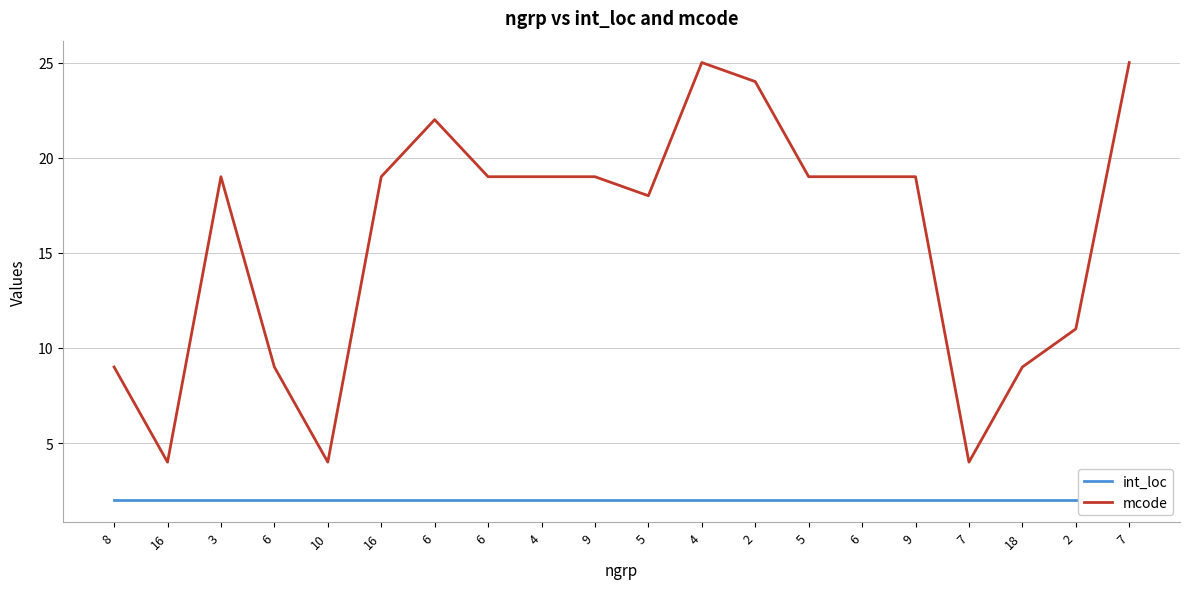

True or false: mcode and int_loc cross at least once.

False